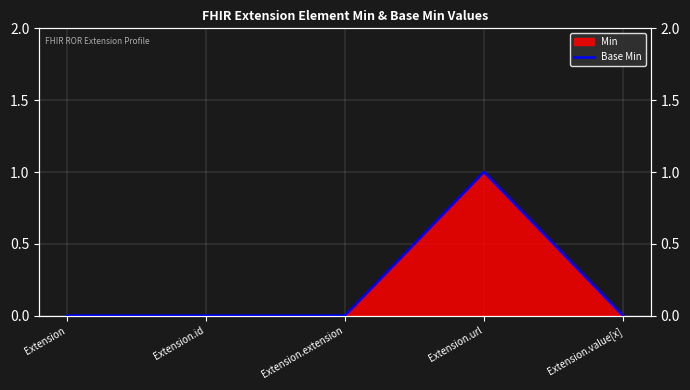

Rank the categories by value from lowest to highest.

Extension, Extension.id, Extension.extension, Extension.value[x], Extension.url